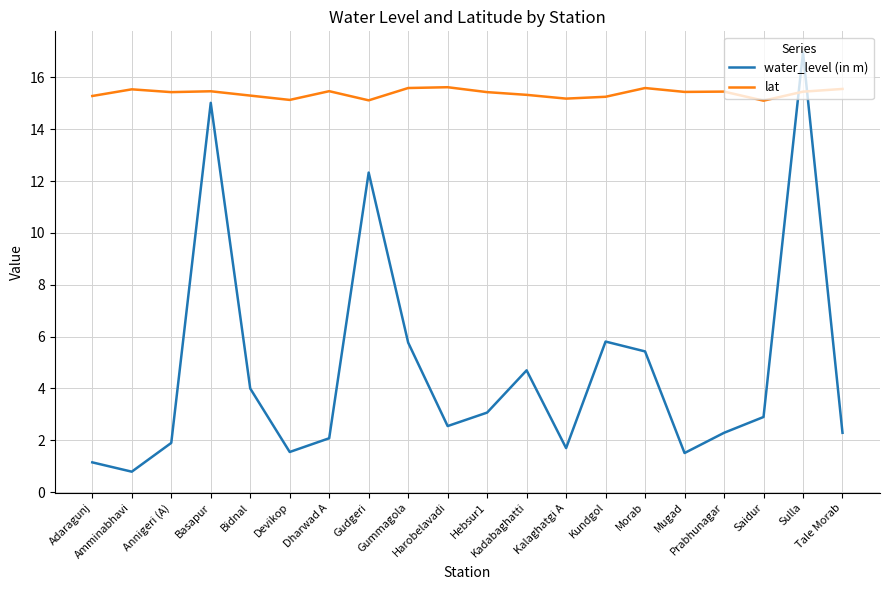

Rank the series by their average value, from highest to lowest.

lat, water_level (in m)